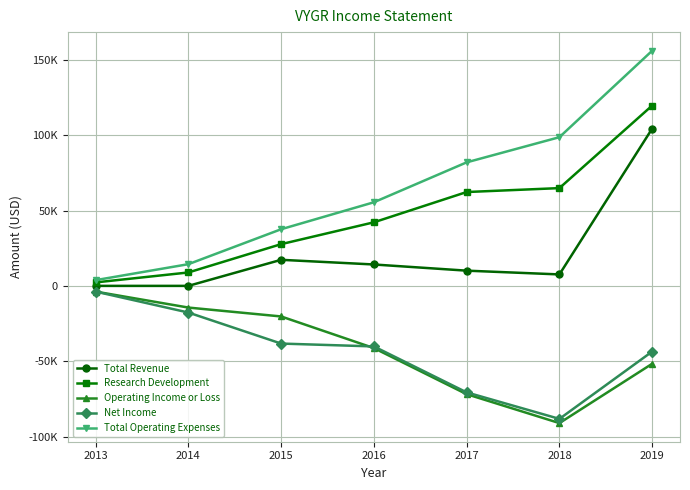

What is the highest value of the Total Operating Expenses series?

156100